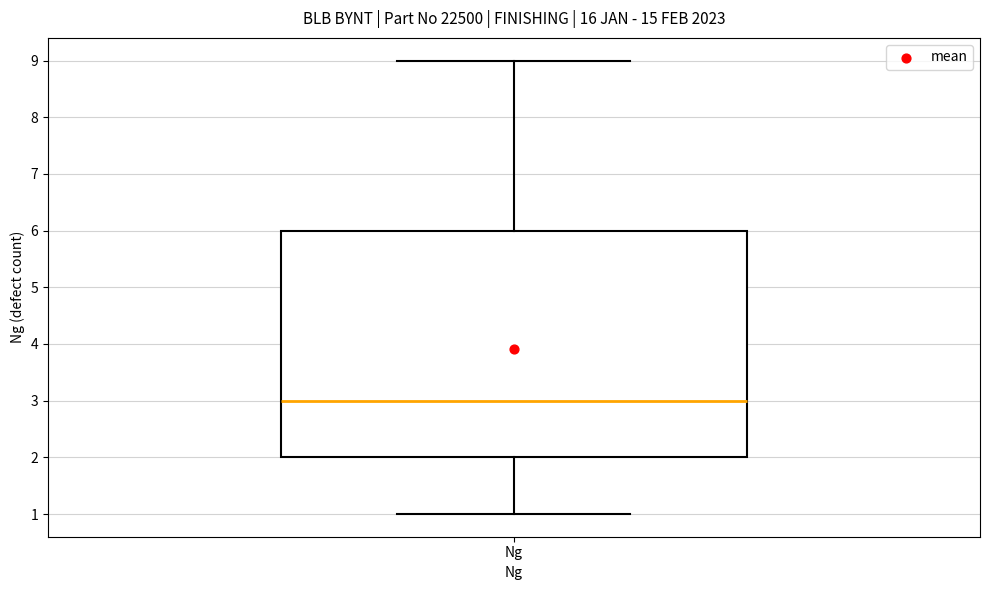

Where does the median line of the box for Ng sit on the y-axis? The values are not printed on the chart, so give them approximately, as read against the axis.

3